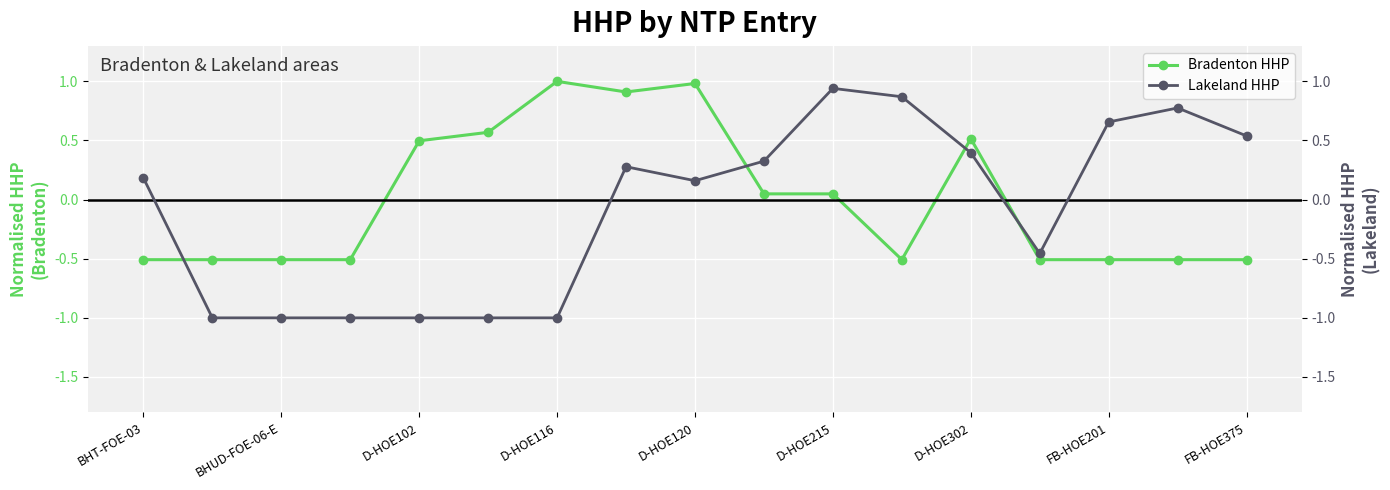

What is the approximate value of Bradenton HHP at D-HOE120?

1.0